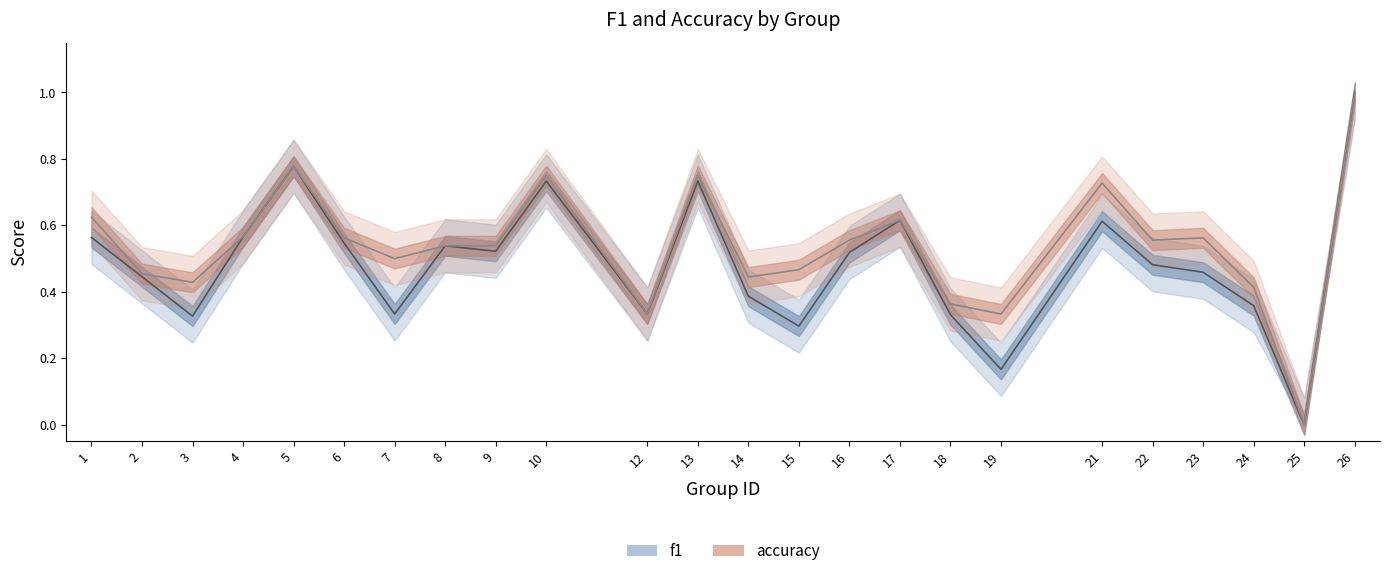

Reading left to right, extract all data points from this chart.

f1: 1=0.6	2=0.4	3=0.3	4=0.6	5=0.8	6=0.5	7=0.3	8=0.5	9=0.5	10=0.7	12=0.3	13=0.7	14=0.4	15=0.3	16=0.5	17=0.6	18=0.3	19=0.2	21=0.6	22=0.5	23=0.5	24=0.4	25=0.0	26=1.0
accuracy: 1=0.6	2=0.5	3=0.4	4=0.6	5=0.8	6=0.6	7=0.5	8=0.5	9=0.5	10=0.8	12=0.3	13=0.8	14=0.4	15=0.5	16=0.6	17=0.6	18=0.4	19=0.3	21=0.7	22=0.6	23=0.6	24=0.4	25=0.0	26=1.0